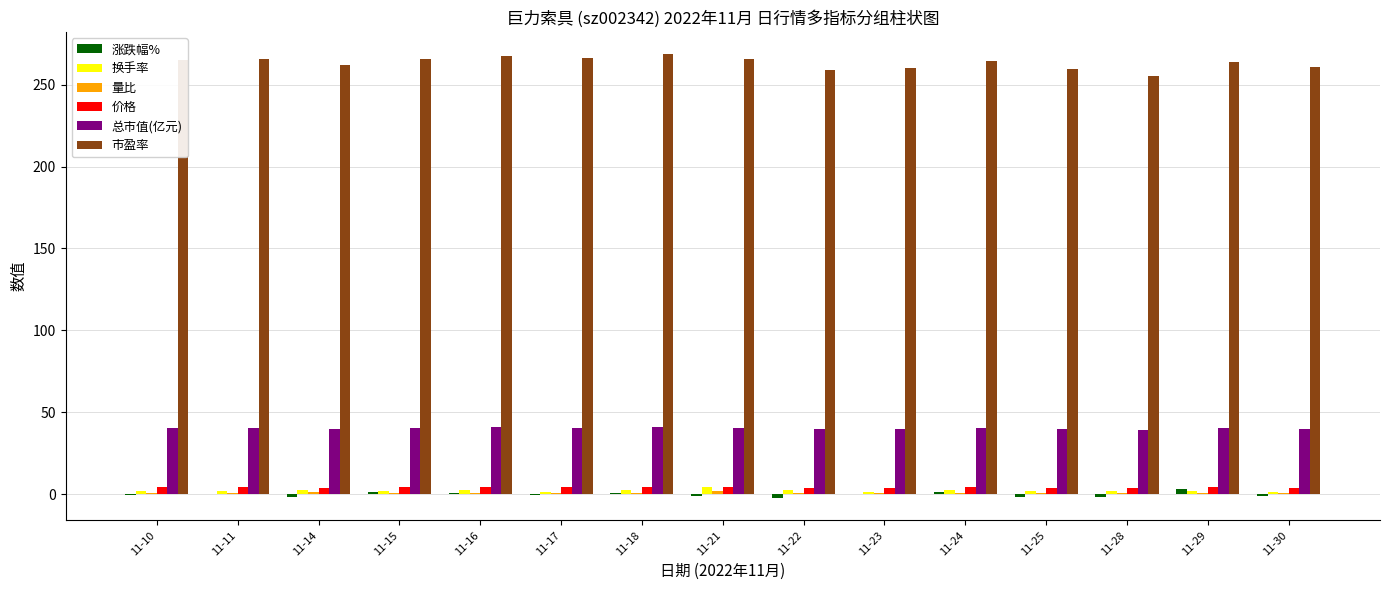

How many values in the 市盈率 series exceed 264?

8